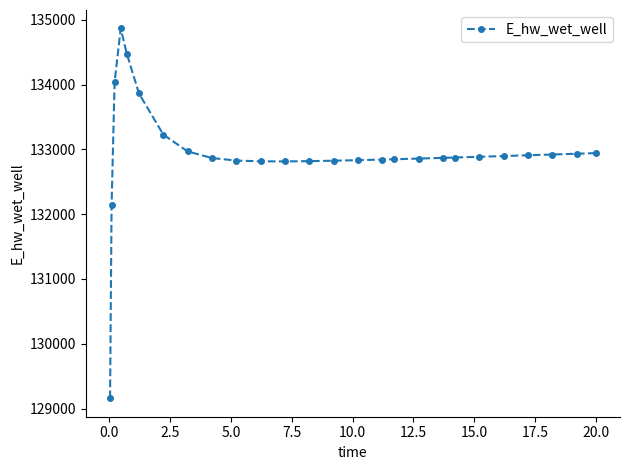

What is the difference between the second highest and minimum values?

5318.0